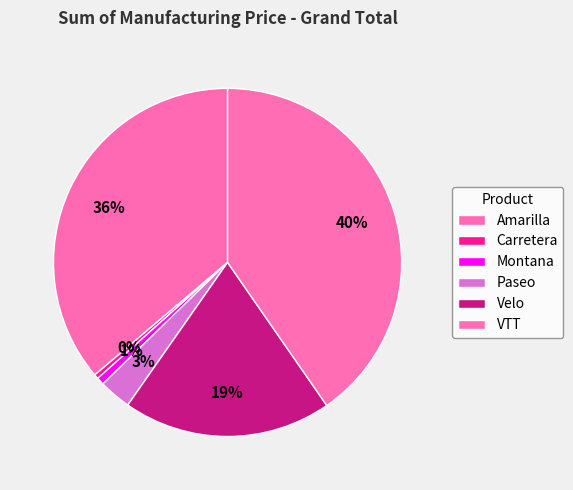

True or false: Paseo accounts for 3% of the total.

True